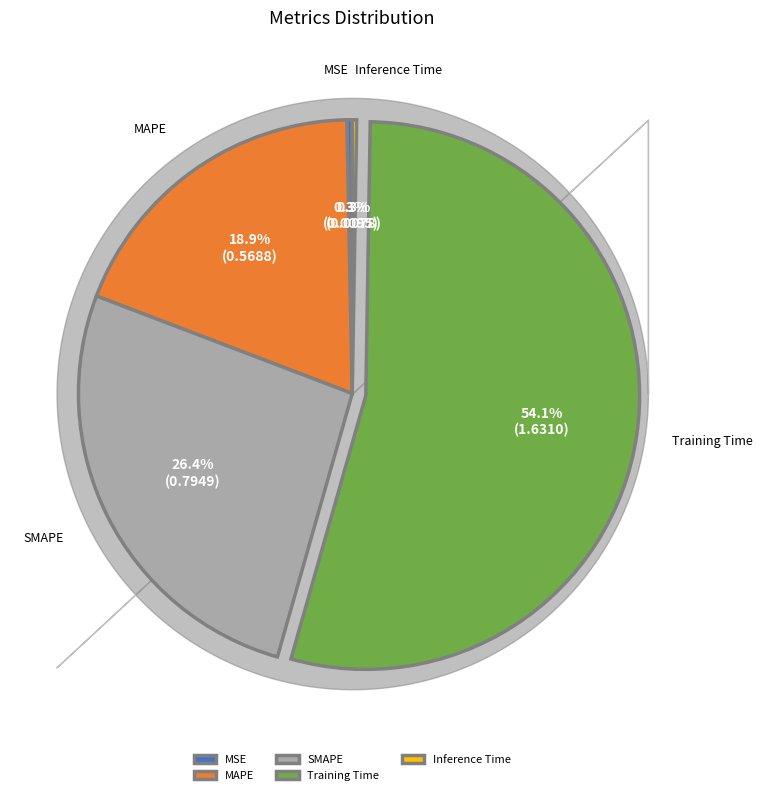

How much of the chart is everything except Training Time?

45.9%